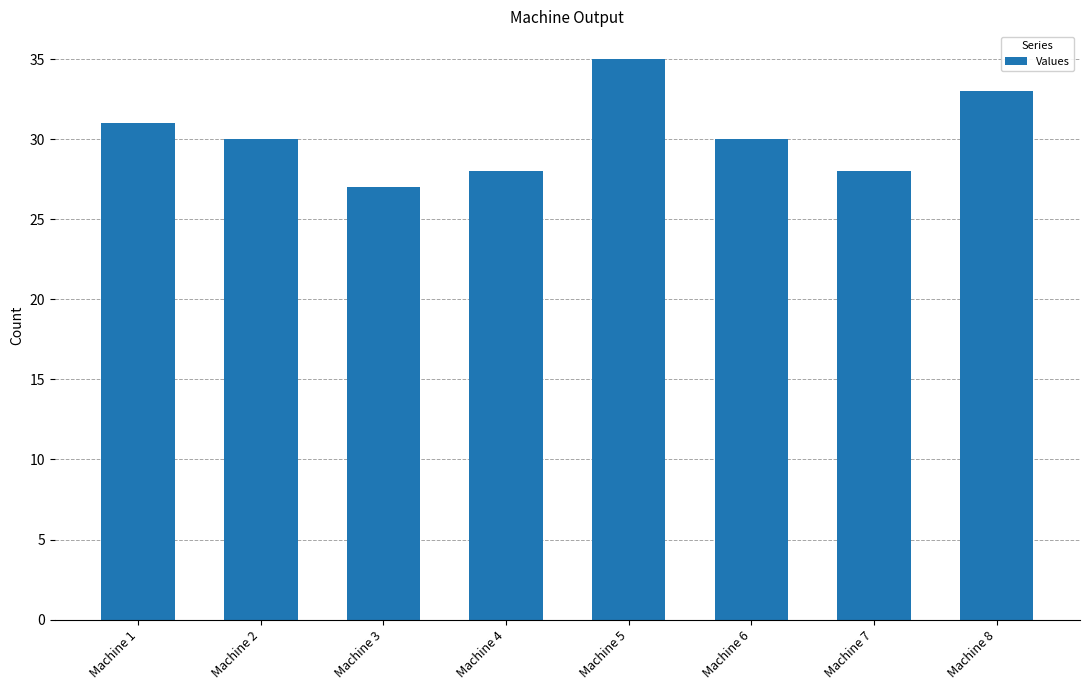

True or false: the data shows 30 at Machine 6.

True